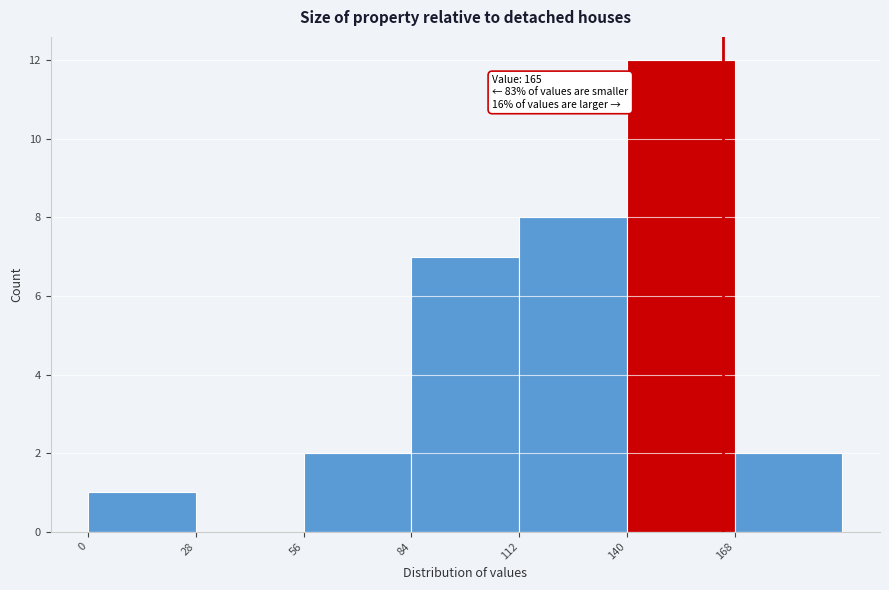

Which range on the x-axis has the tallest bar?

140 to 168